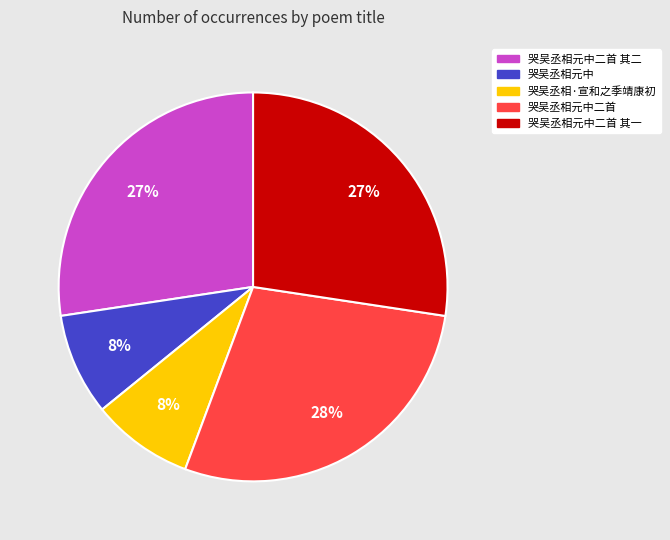

Is there a majority slice in this chart?

No